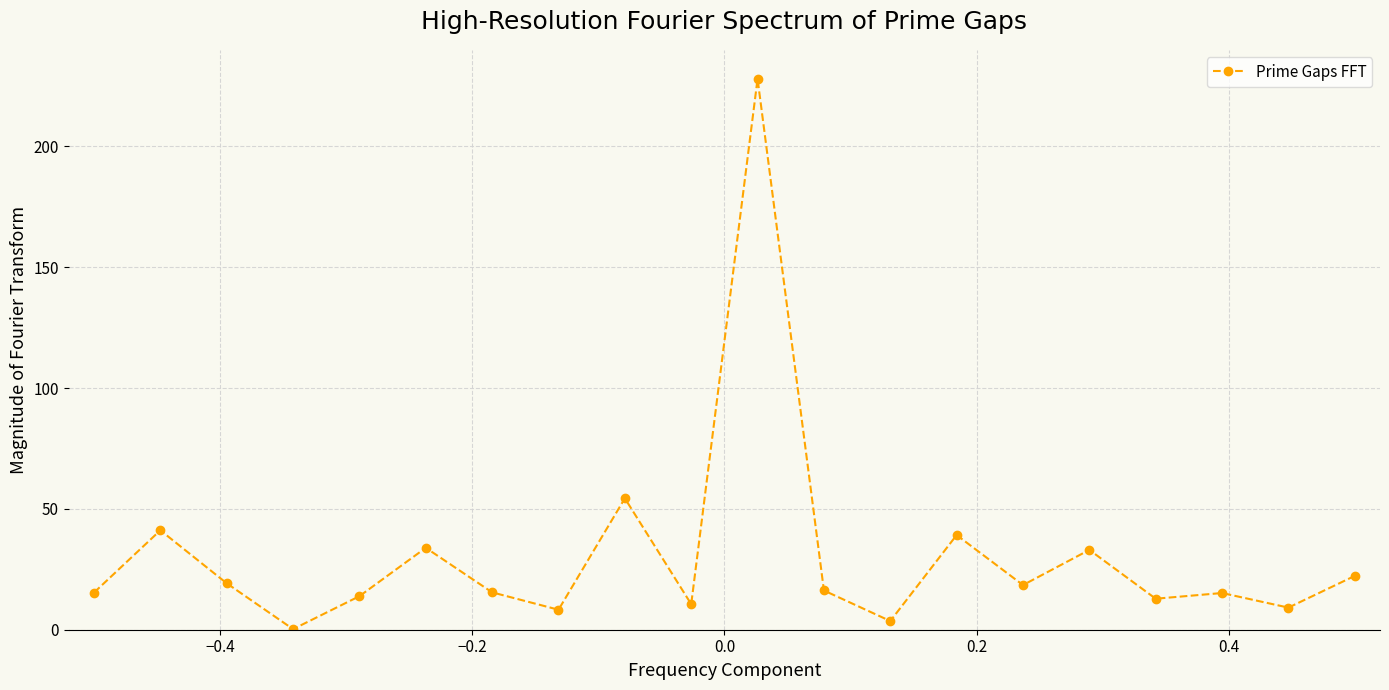

Is this an area chart (filled region under the line)?

No